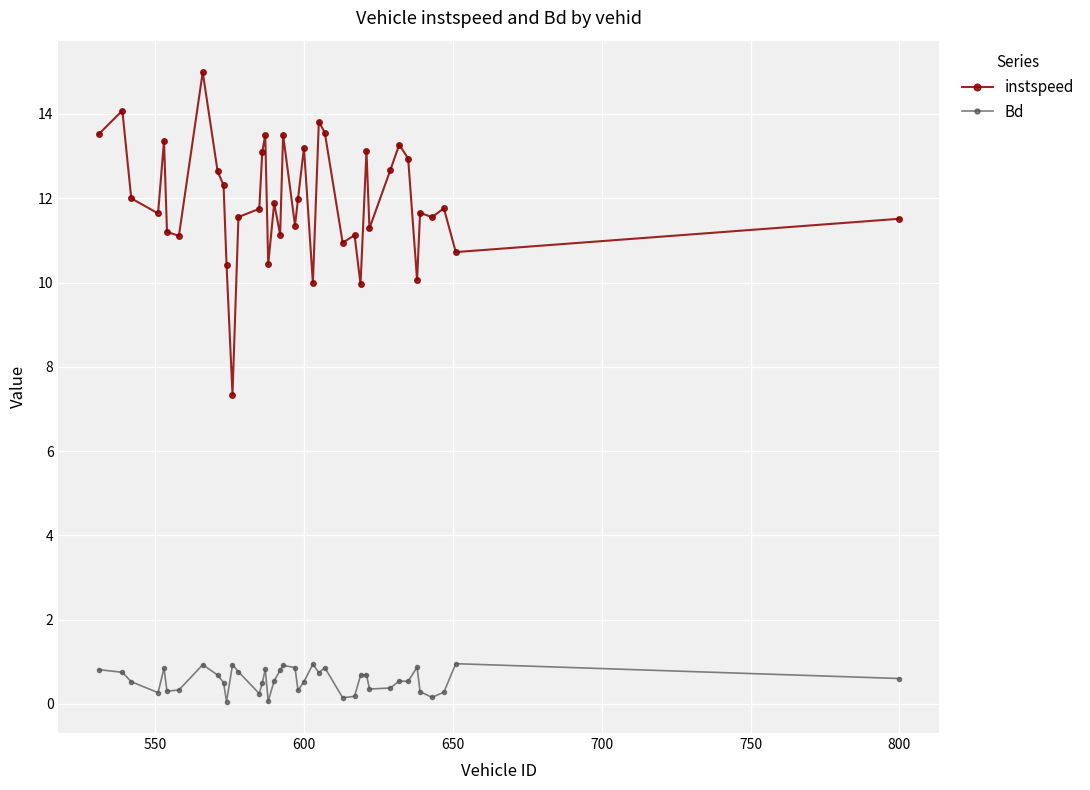

True or false: instspeed and Bd intersect in this chart.

False